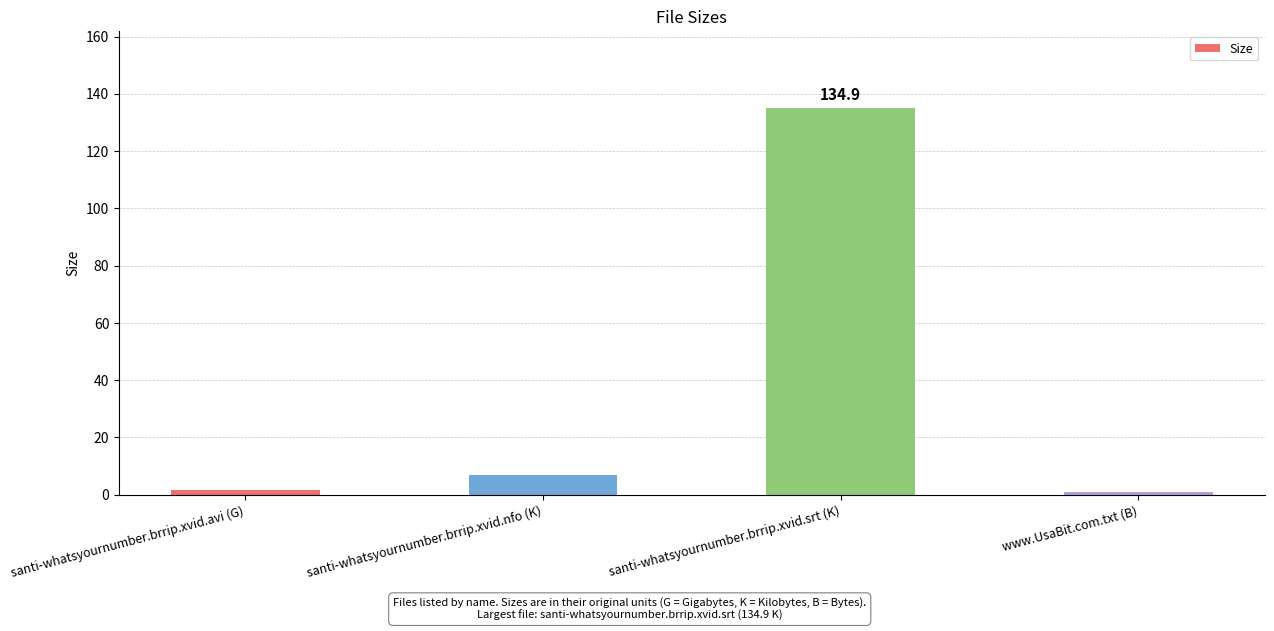

Between santi-whatsyournumber.brrip.xvid.avi (G) and santi-whatsyournumber.brrip.xvid.nfo (K), which is larger?

santi-whatsyournumber.brrip.xvid.nfo (K)